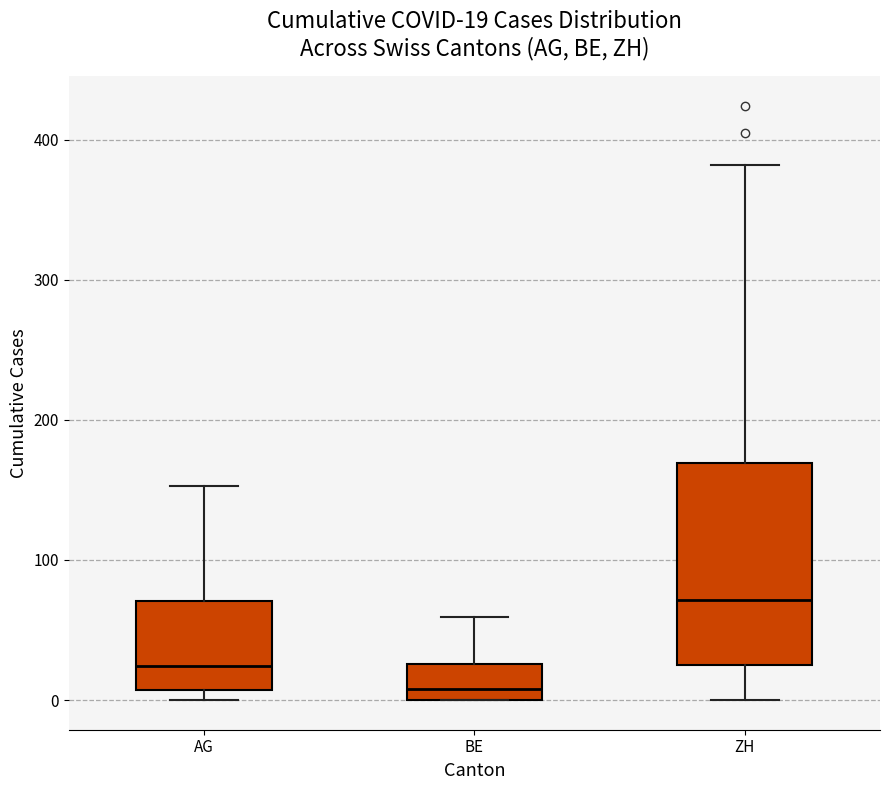

Comparing the boxes themselves (not the whiskers), which one is the tallest?

ZH